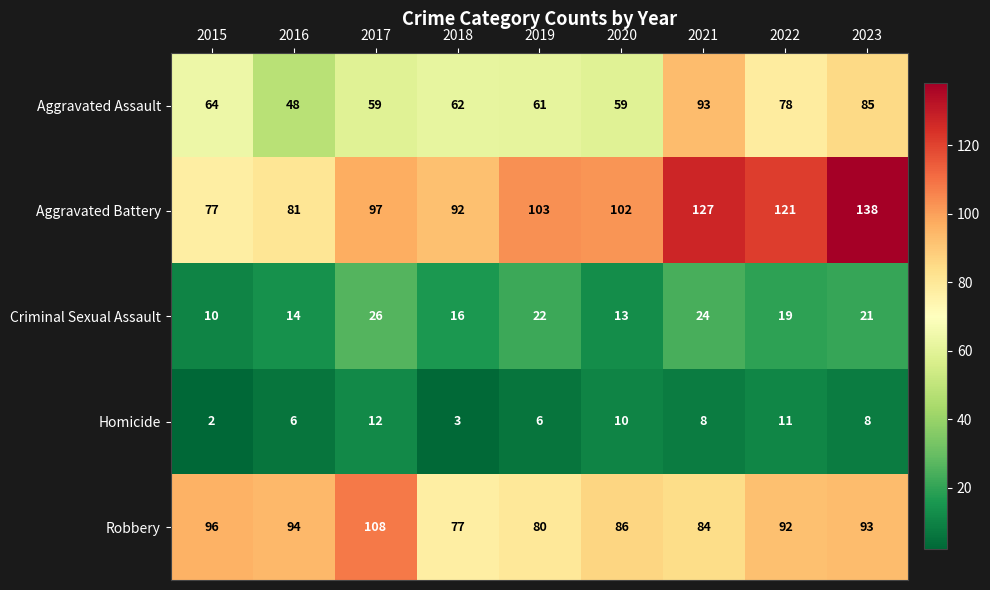

Which label corresponds to the smallest value in the chart?

2015